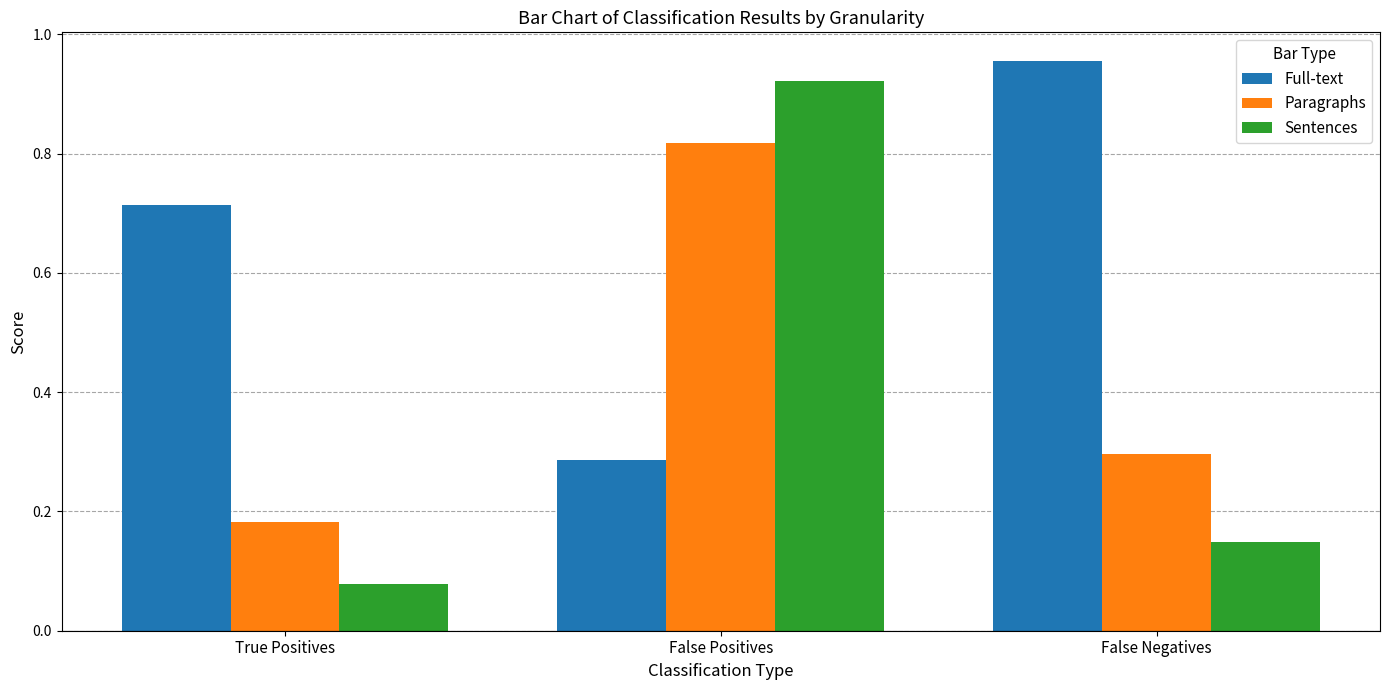

Which category has the highest value in the Full-text series?

False Negatives